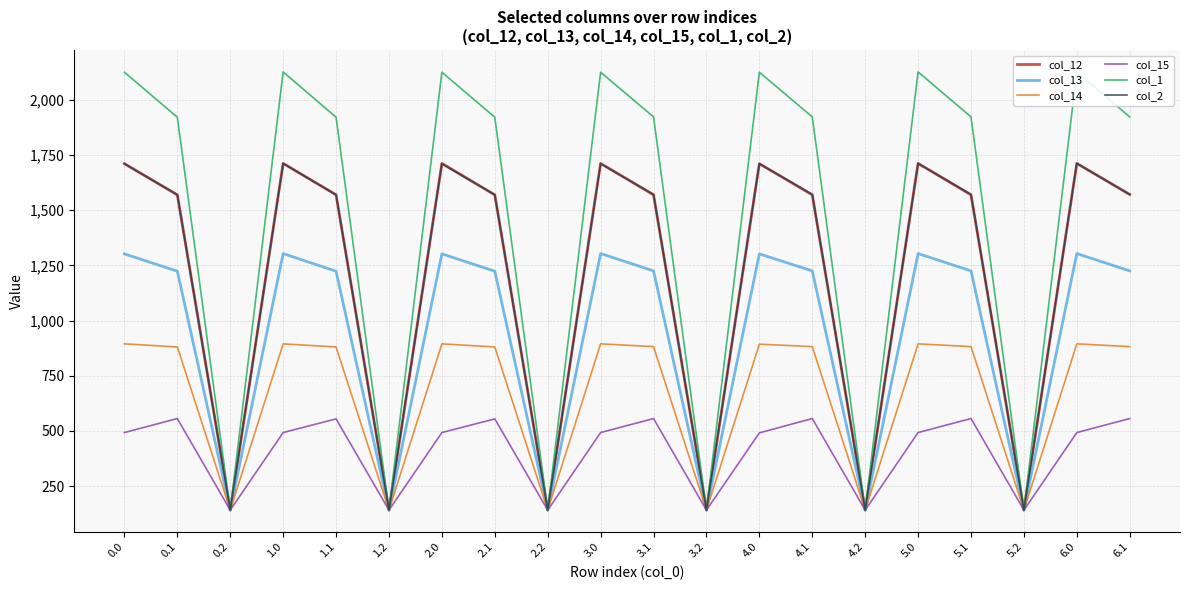

Where is col_15 nearest to the value 348?

4.0